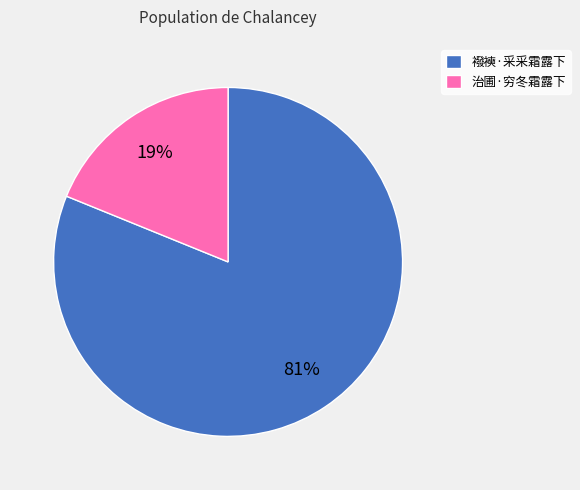

How many slices are in this pie chart?

2